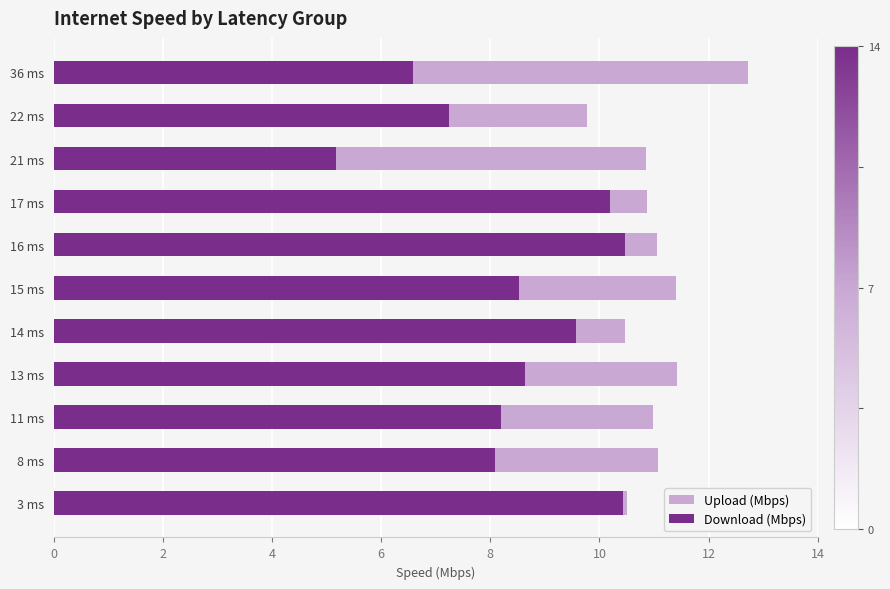

List the series in order of their overall mean, highest first.

Upload (Mbps), Download (Mbps)